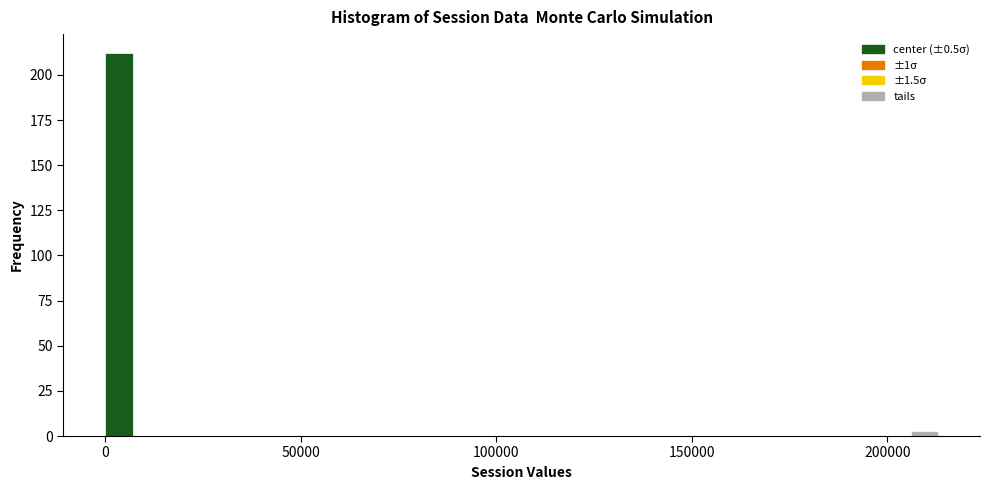

Read against the x-axis, roughly where is the centre of the tallest bar?

5000